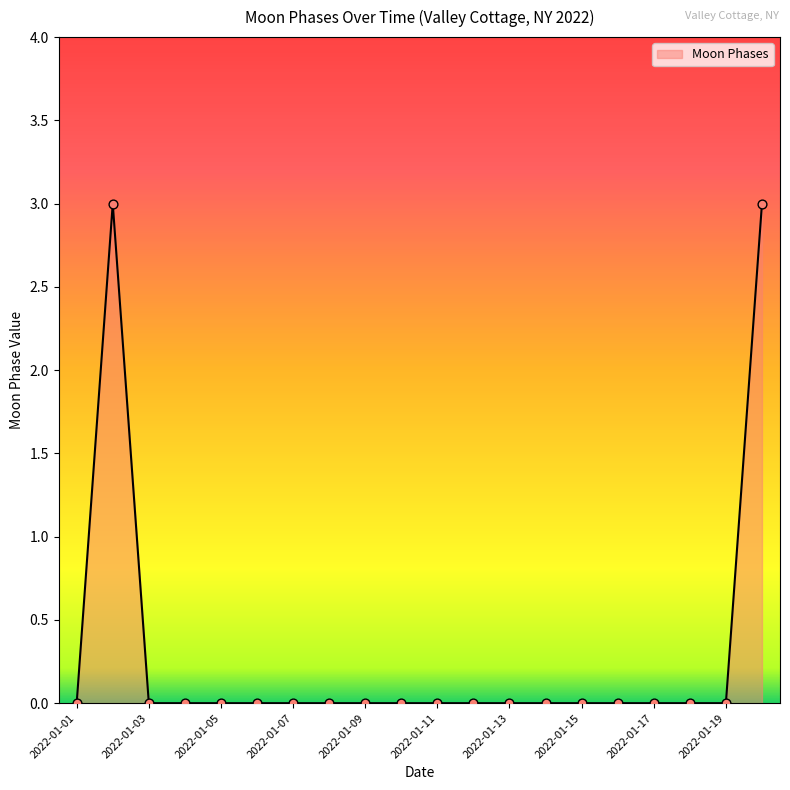

What is the difference between the maximum and minimum values?

3